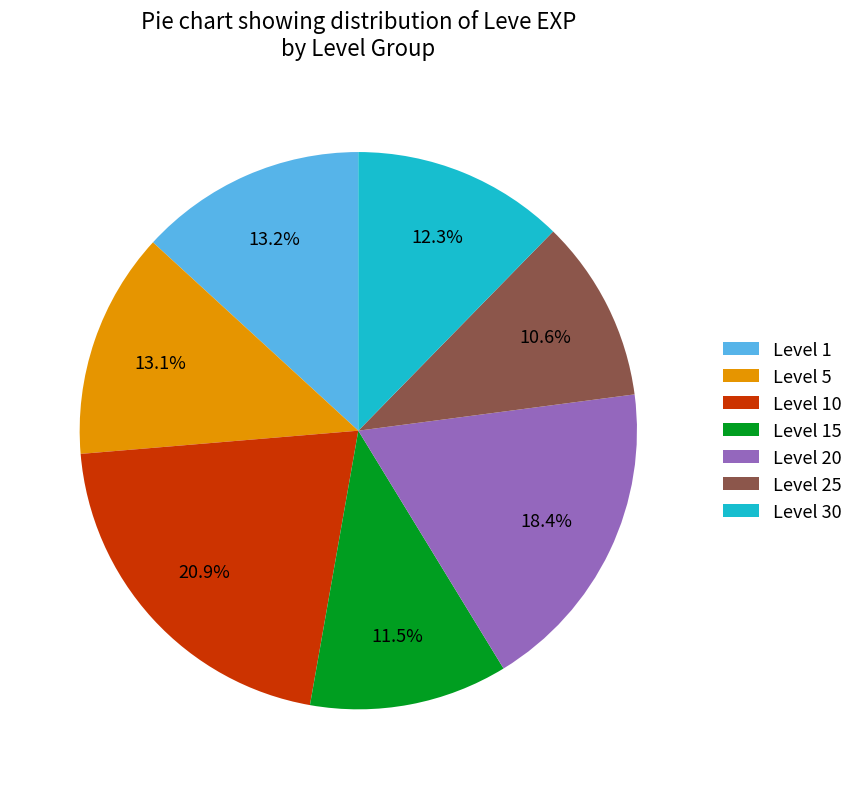

Is there any slice that represents more than half of the pie?

No